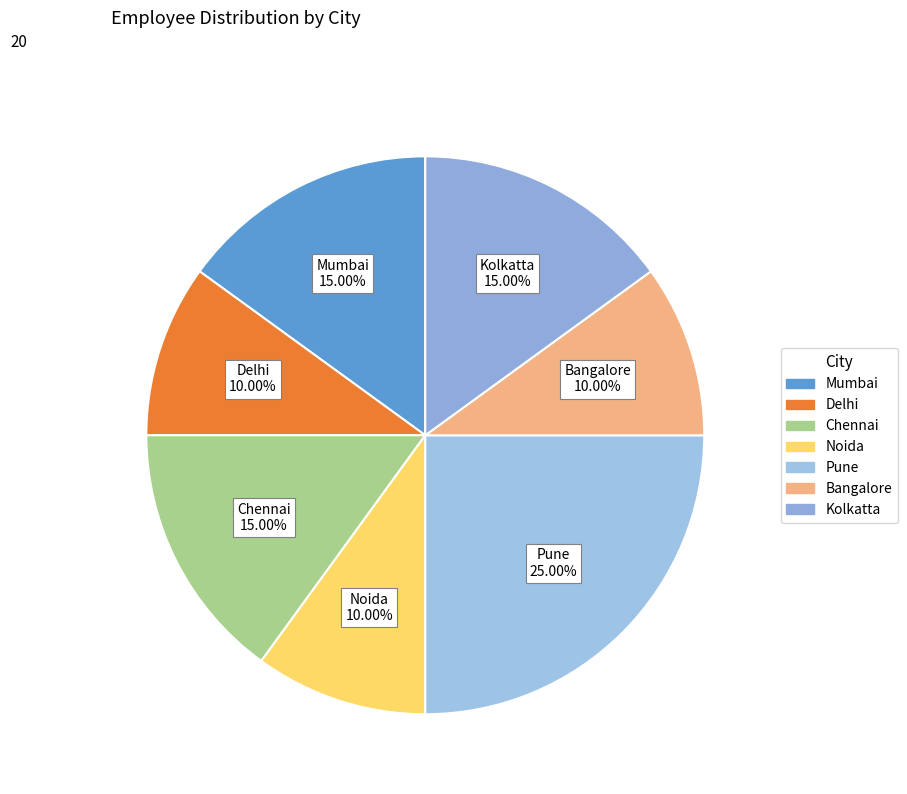

Is there any slice that represents more than half of the pie?

No